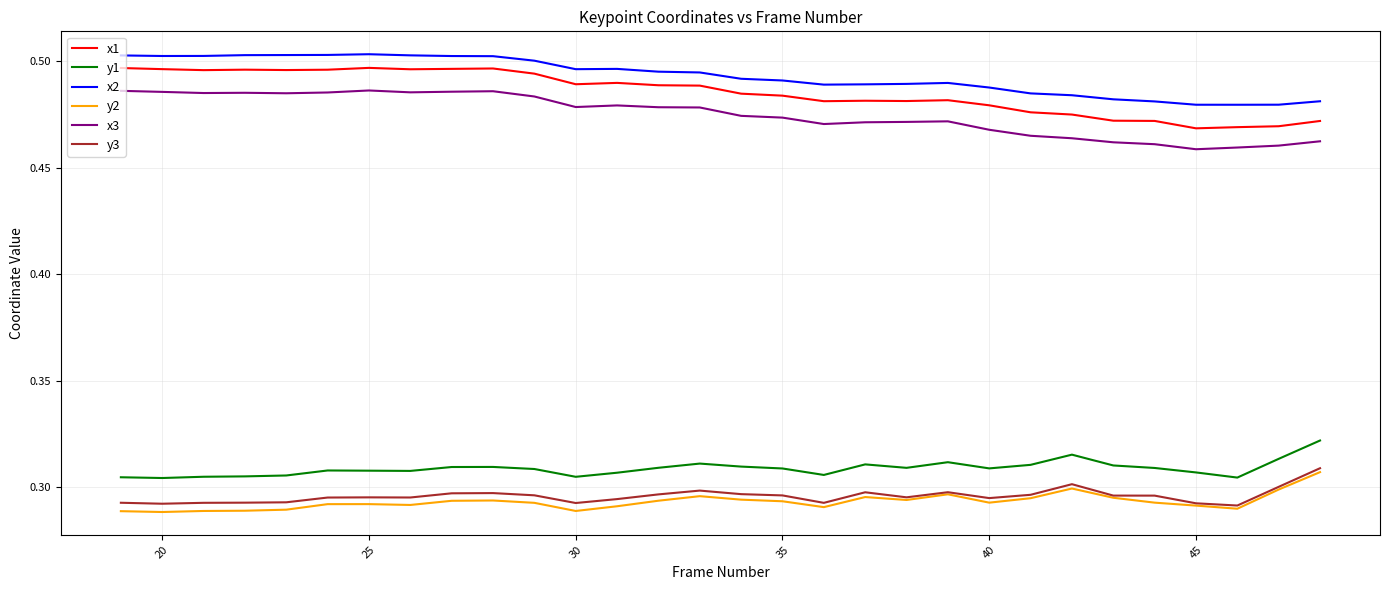

True or false: x2 and y3 intersect in this chart.

False